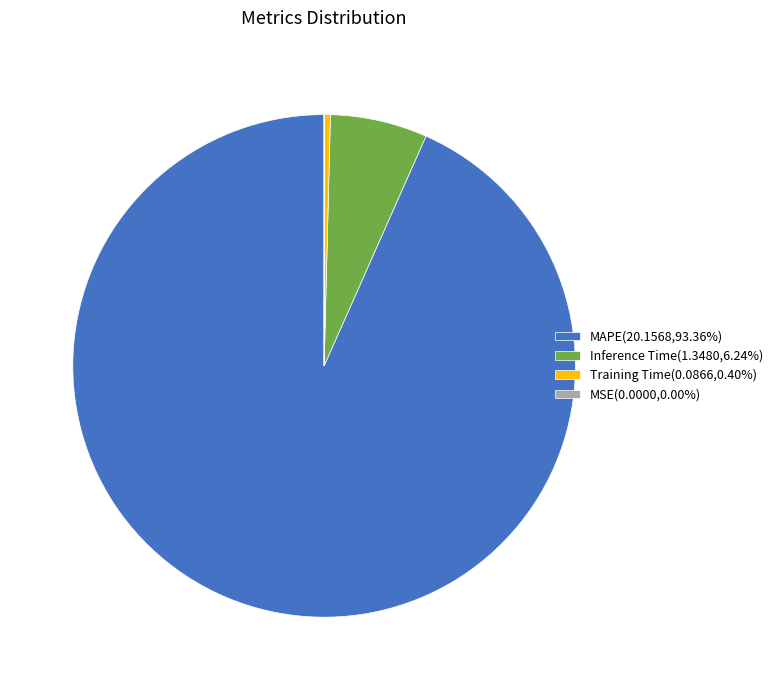

Is the sum of Training Time(0.0866,0.40%) and Inference Time(1.3480,6.24%) greater than half?

No